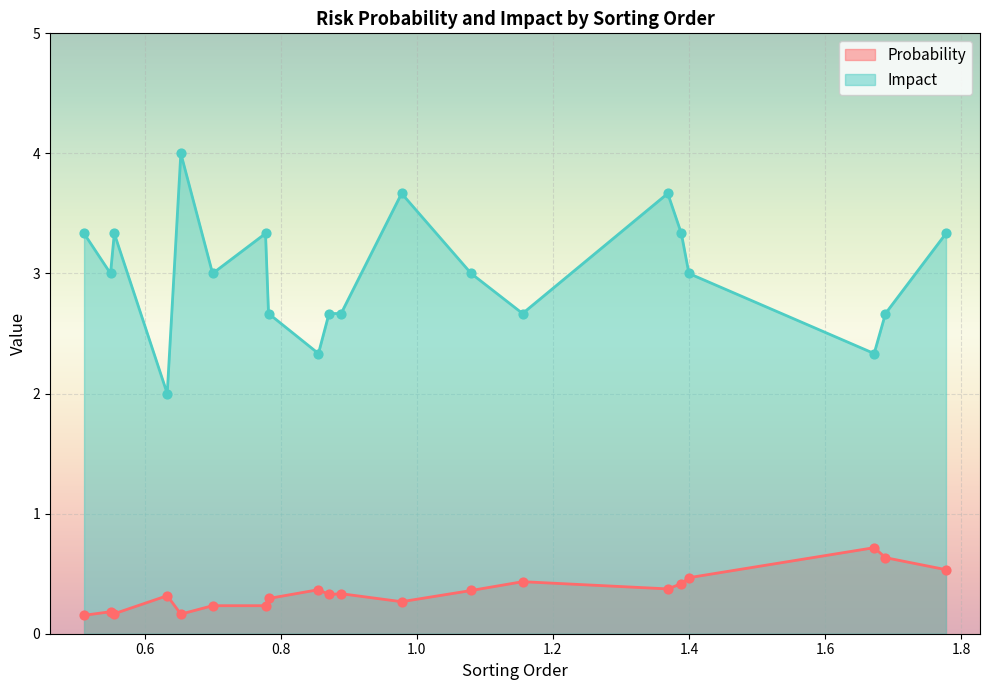

Which series contains the highest Y value?

Impact